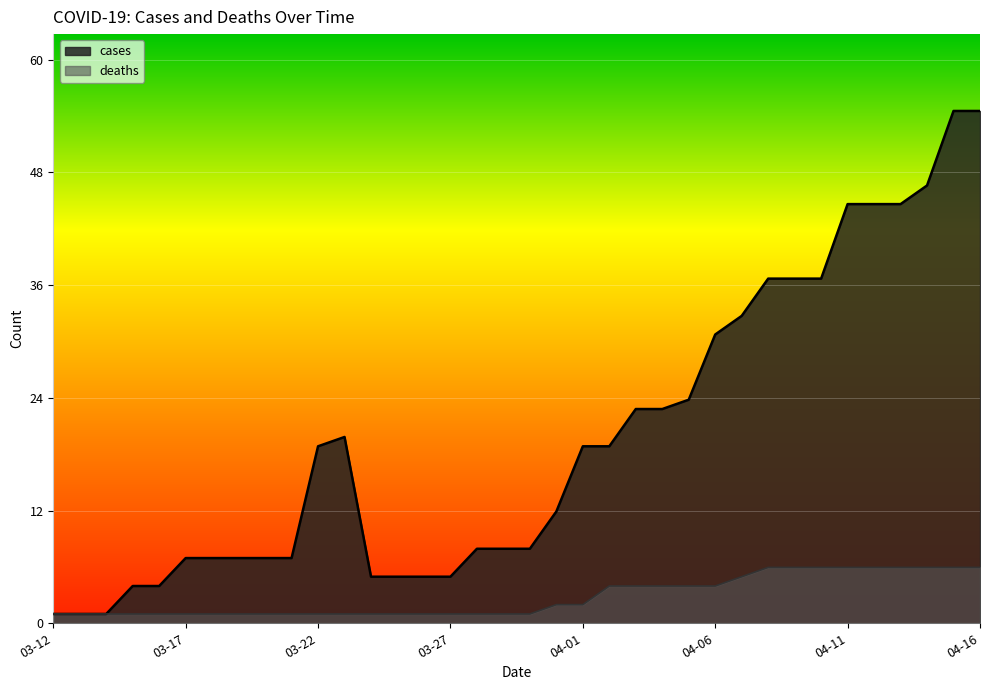

Rank the series by their maximum value, from lowest to highest.

deaths, cases